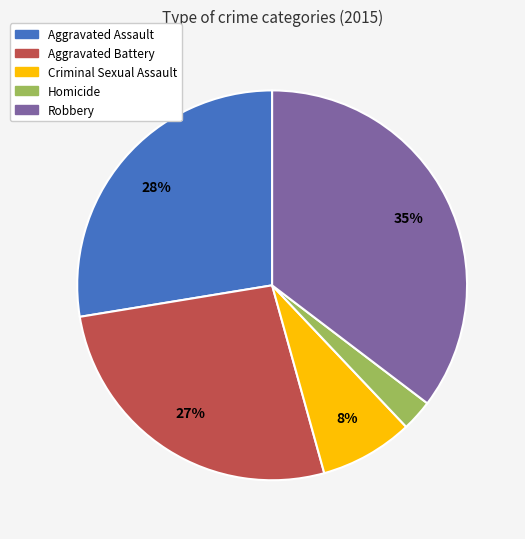

Is there any slice that represents more than half of the pie?

No